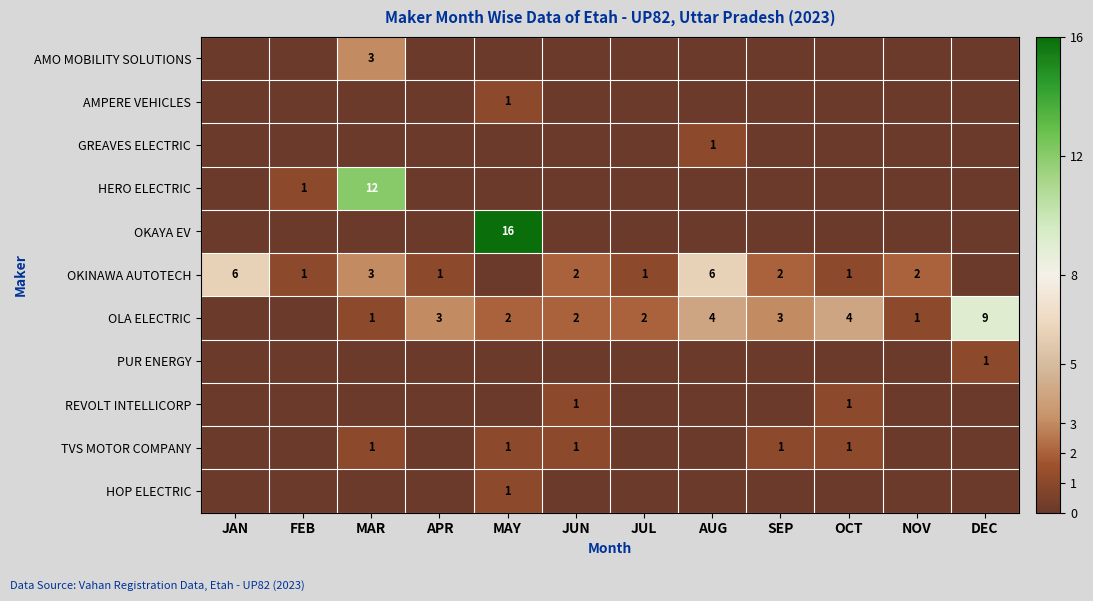

The value of OLA ELECTRIC at OCT is 4. True or false?

True